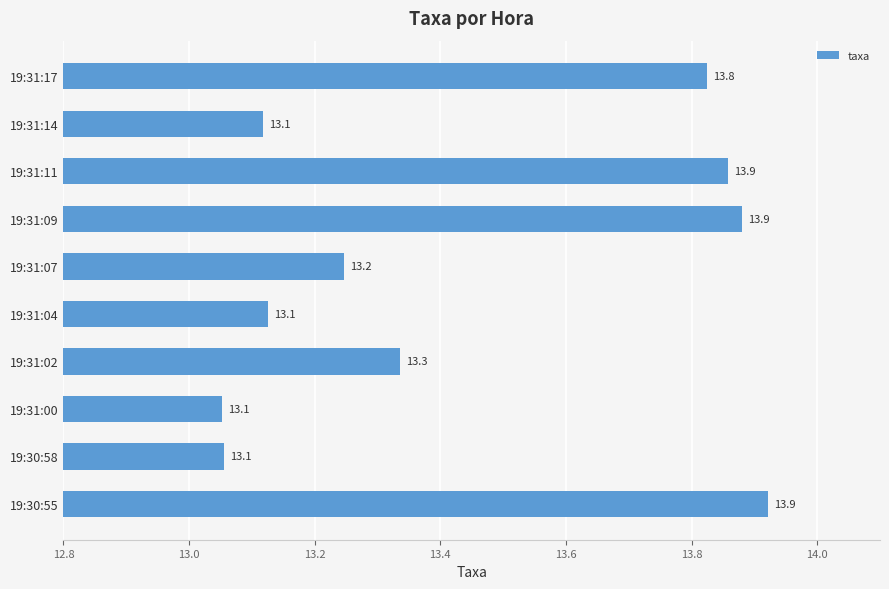

What is the change in value from 19:30:55 to 19:31:07?

-0.7